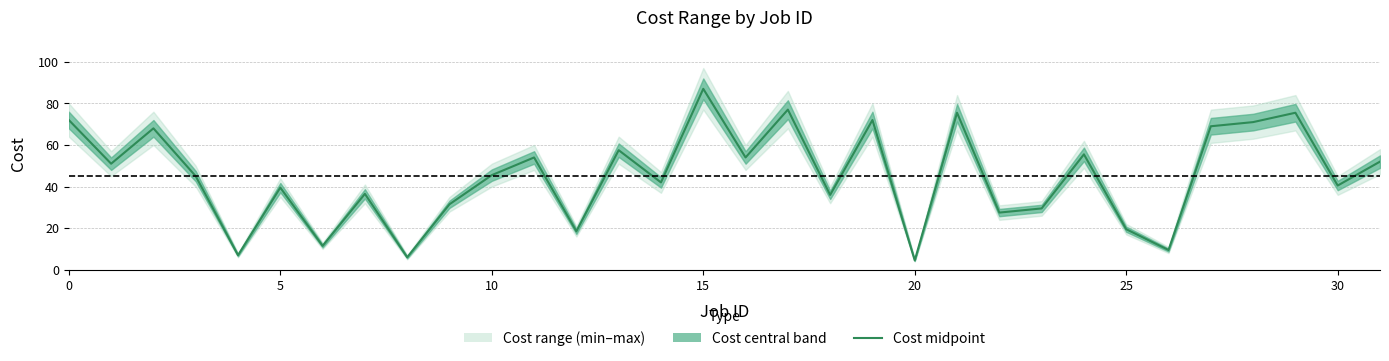

What is the ratio of the value at 19 to the value at 17?

0.9